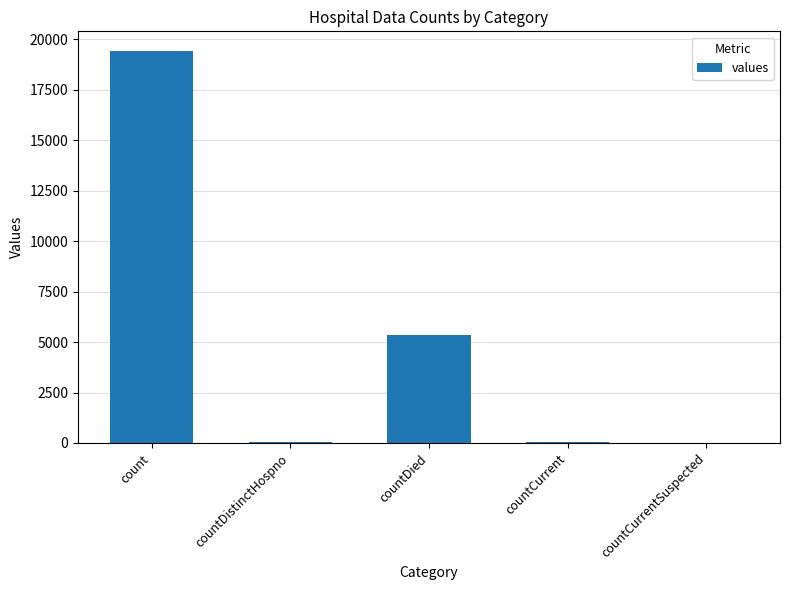

Between countDied and countCurrent, which is larger?

countDied